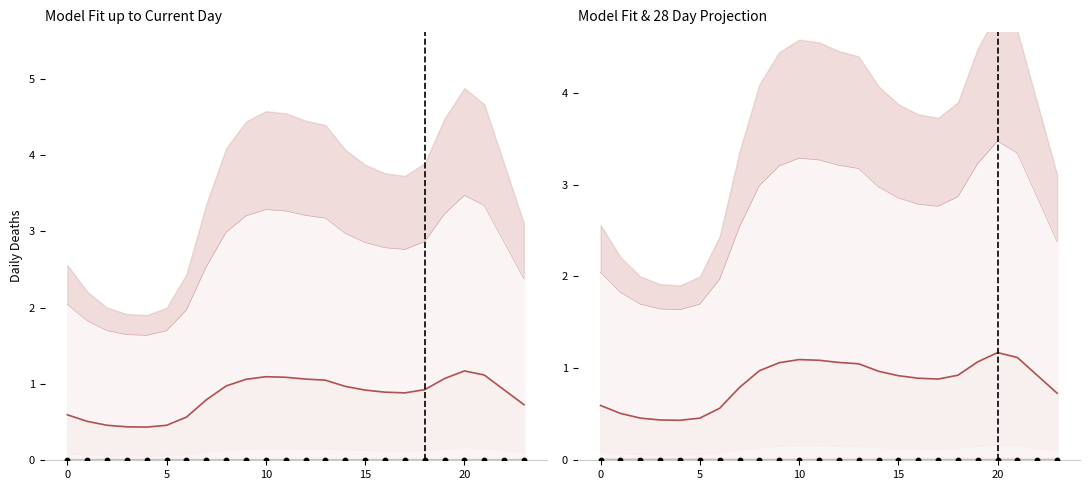

At how many categories does at least one series exceed 1?

24